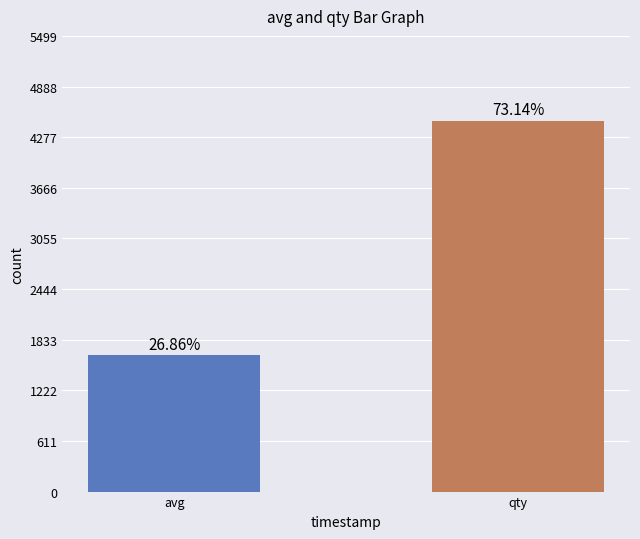

The value at qty is 4475. True or false?

True